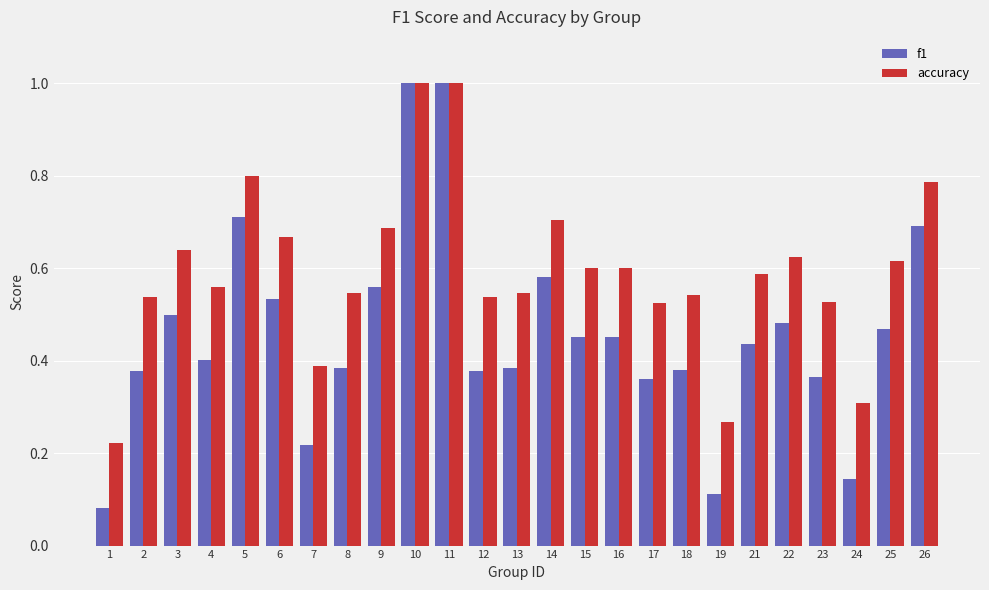

What is the value of the f1 bar at the 10th from the left?

1.0